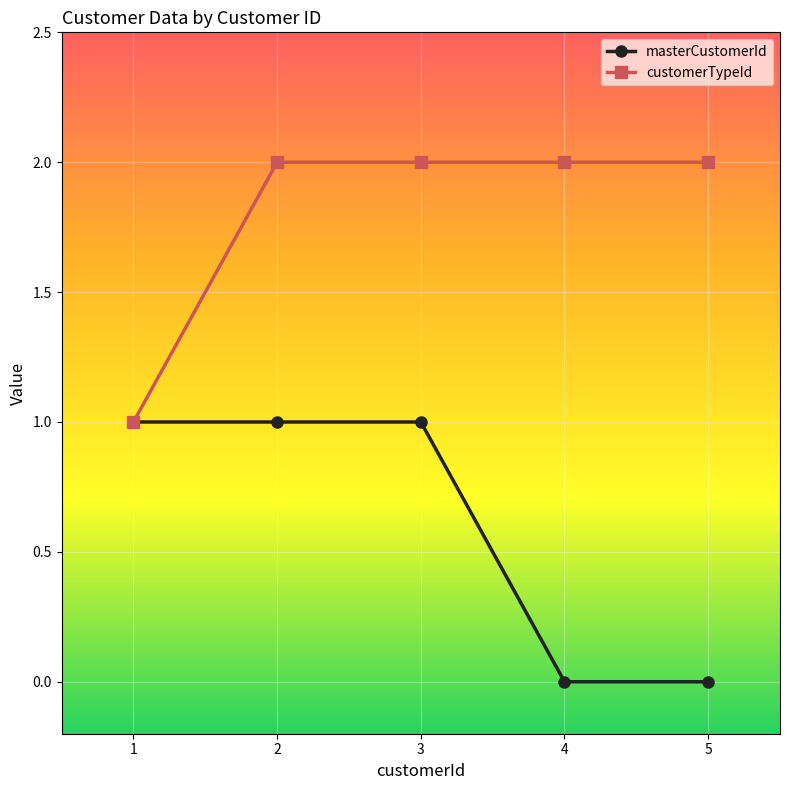

True or false: masterCustomerId has more than 2 points higher than both neighbors.

False